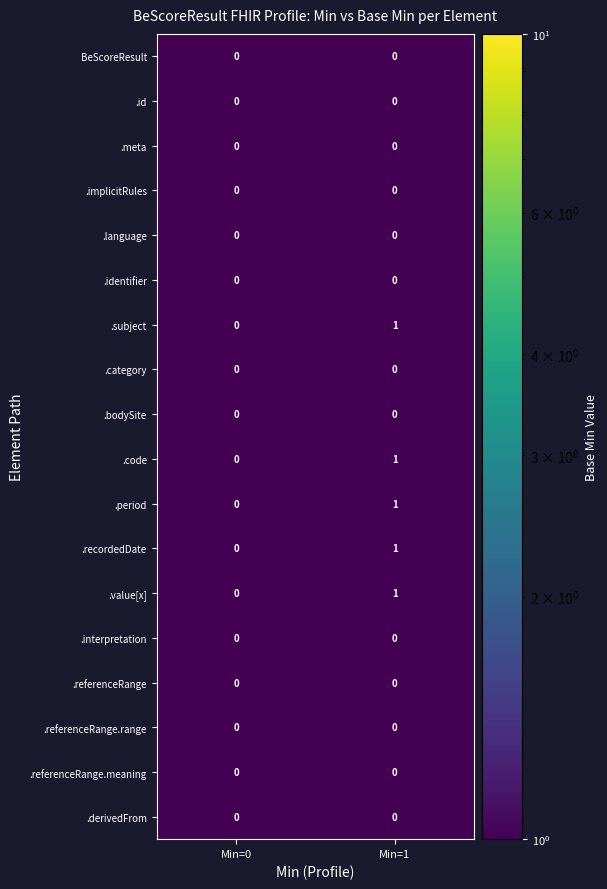

What is the difference between the highest and lowest values at Min=1?

1